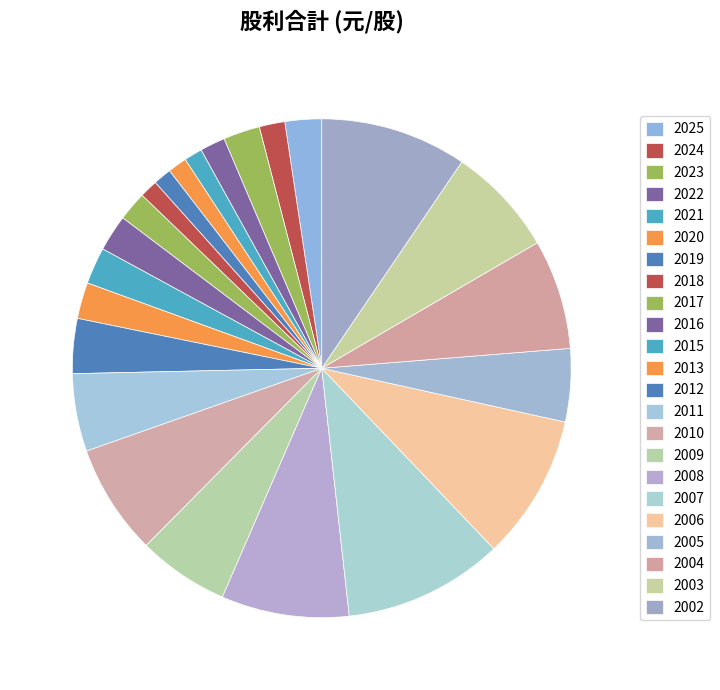

How many slices are in this pie chart?

23